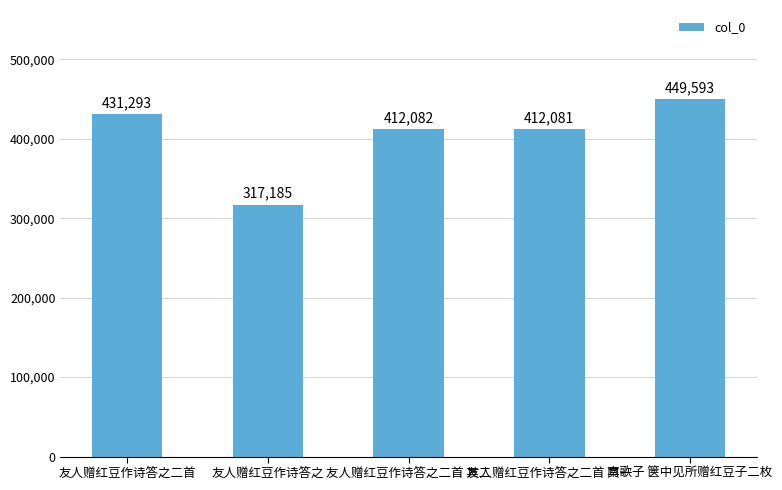

Reading left to right, list all the values displayed in this chart.

431293	317185	412082	412081	449593